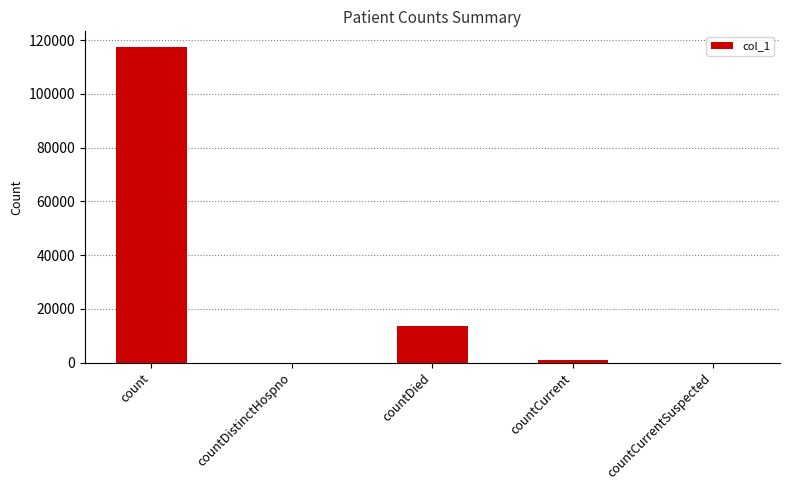

What is the sum of all values?

131779